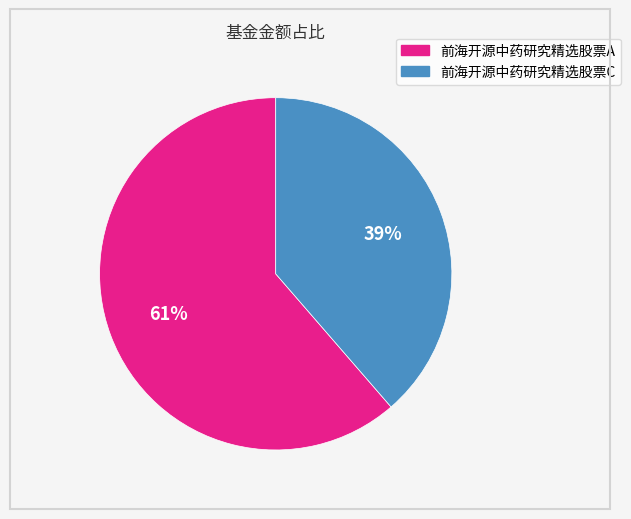

Is it true that 前海开源中药研究精选股票C is 39% of the pie?

True